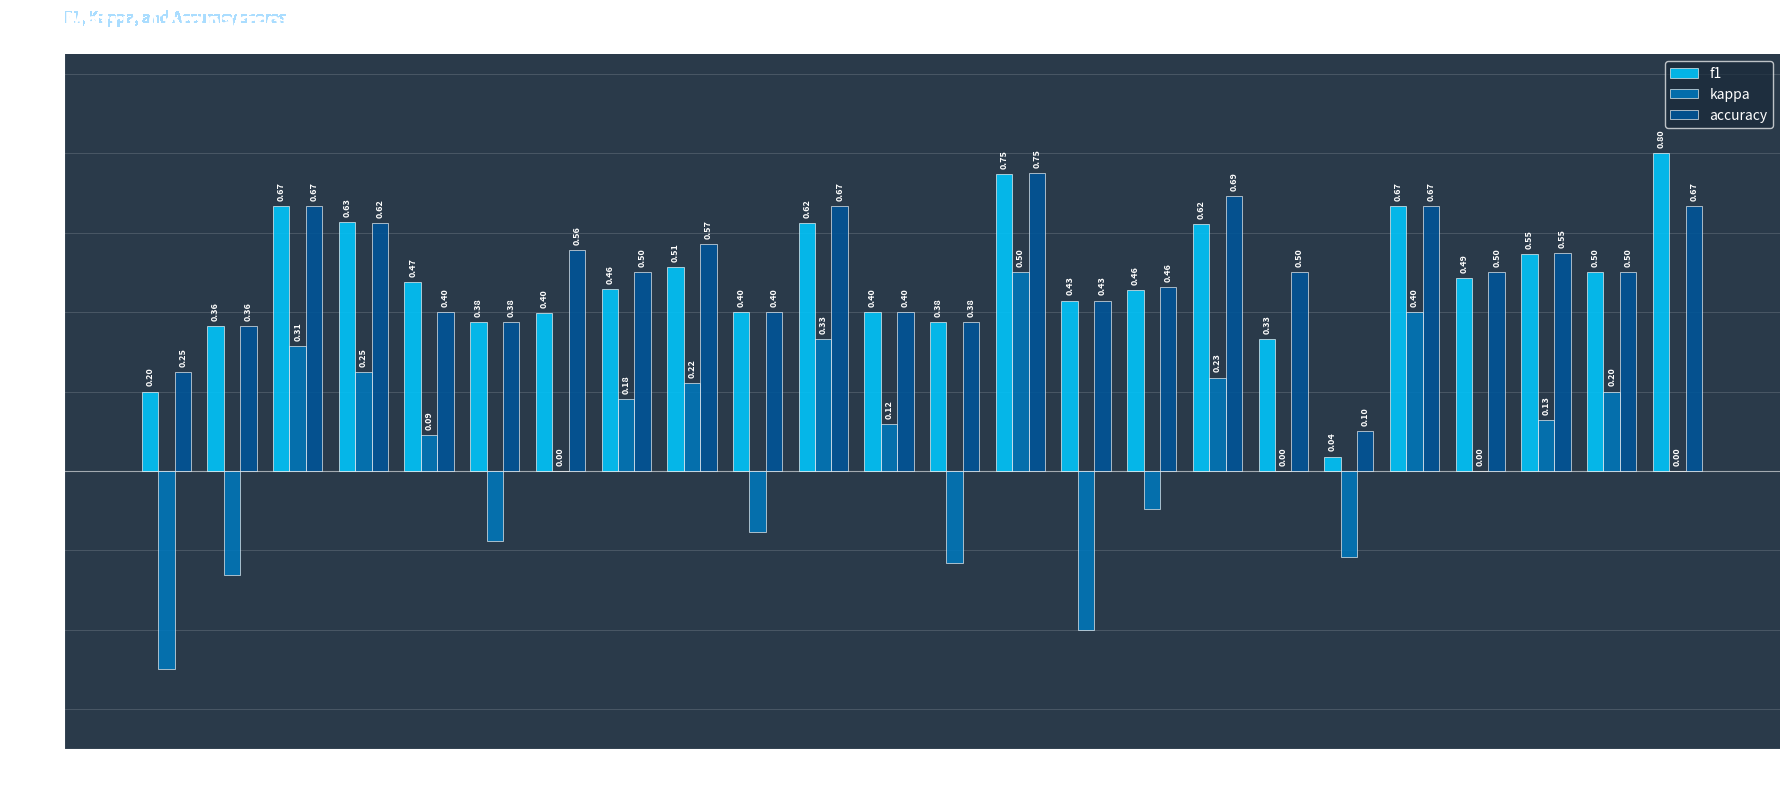

Which series changed the most between G18 and G22?

kappa